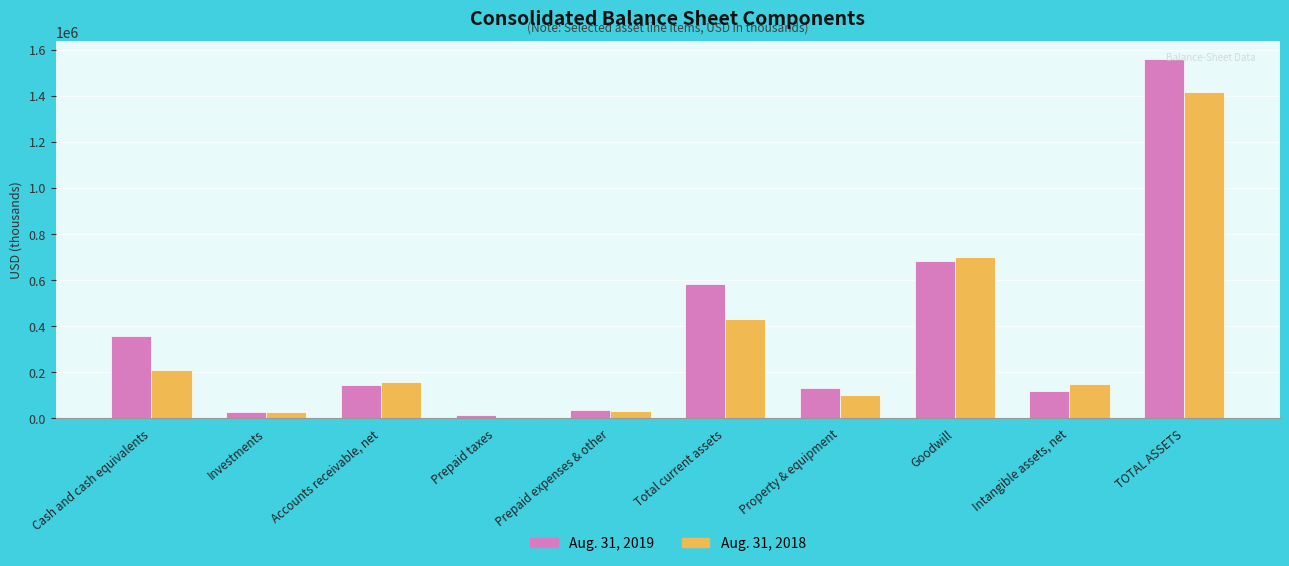

What are all the series names shown in the legend?

Aug. 31, 2019, Aug. 31, 2018